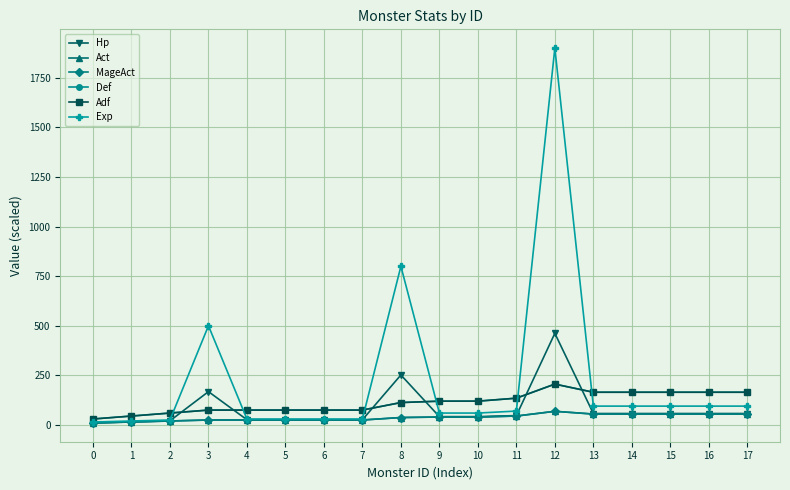

Reading left to right, what are all the values shown in this chart?

Hp: 0=10.5	1=15.8	2=21.0	3=168.0	4=26.2	5=26.2	6=26.2	7=26.2	8=252.0	9=42.0	10=42.0	11=47.2	12=462.0	13=57.8	14=57.8	15=57.8	16=57.8	17=57.8
Act: 0=10.0	1=15.0	2=20.0	3=25.0	4=25.0	5=25.0	6=25.0	7=25.0	8=37.5	9=40.0	10=40.0	11=45.0	12=68.8	13=55.0	14=55.0	15=55.0	16=55.0	17=55.0
MageAct: 0=10.0	1=15.0	2=20.0	3=25.0	4=25.0	5=25.0	6=25.0	7=25.0	8=37.5	9=40.0	10=40.0	11=45.0	12=68.8	13=55.0	14=55.0	15=55.0	16=55.0	17=55.0
Def: 0=30.0	1=45.0	2=60.0	3=75.0	4=75.0	5=75.0	6=75.0	7=75.0	8=113.0	9=120.0	10=120.0	11=135.0	12=206.0	13=165.0	14=165.0	15=165.0	16=165.0	17=165.0
Adf: 0=30.0	1=45.0	2=60.0	3=75.0	4=75.0	5=75.0	6=75.0	7=75.0	8=113.0	9=120.0	10=120.0	11=135.0	12=206.0	13=165.0	14=165.0	15=165.0	16=165.0	17=165.0
Exp: 0=15.0	1=20.0	2=25.0	3=500.0	4=30.0	5=30.0	6=30.0	7=30.0	8=800.0	9=60.0	10=60.0	11=70.0	12=1900.0	13=95.0	14=95.0	15=95.0	16=95.0	17=95.0